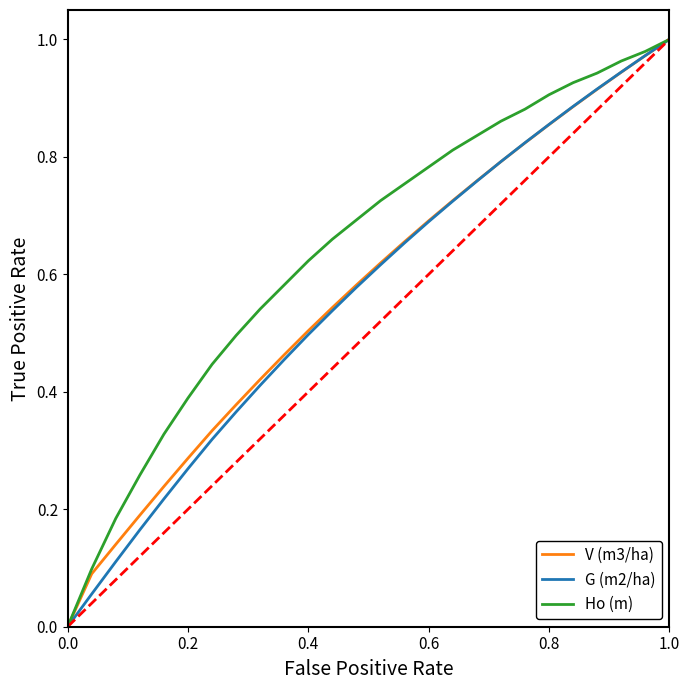

How many categories are shown in the chart?

26